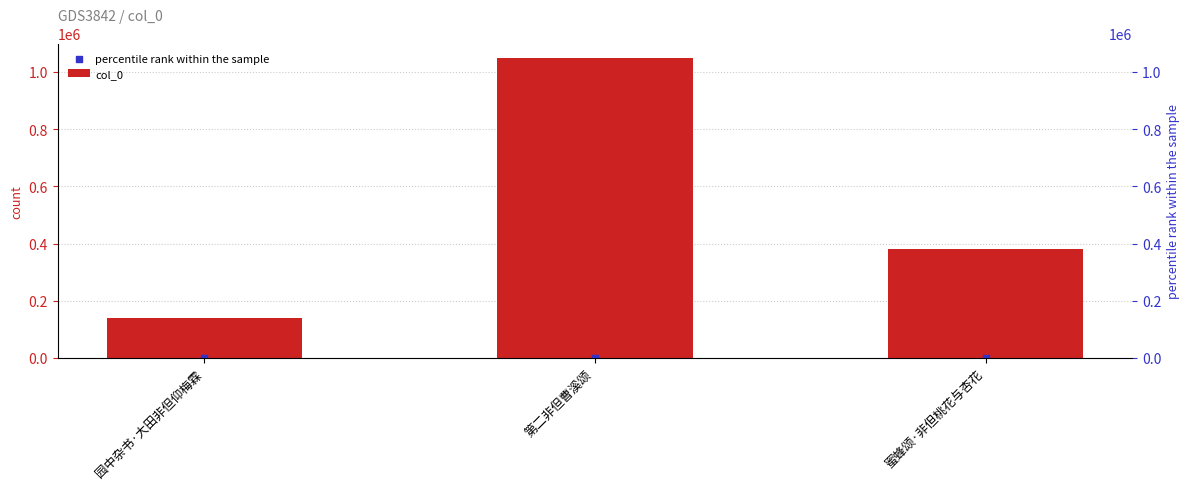

Which series has the widest spread of Y values?

col_0